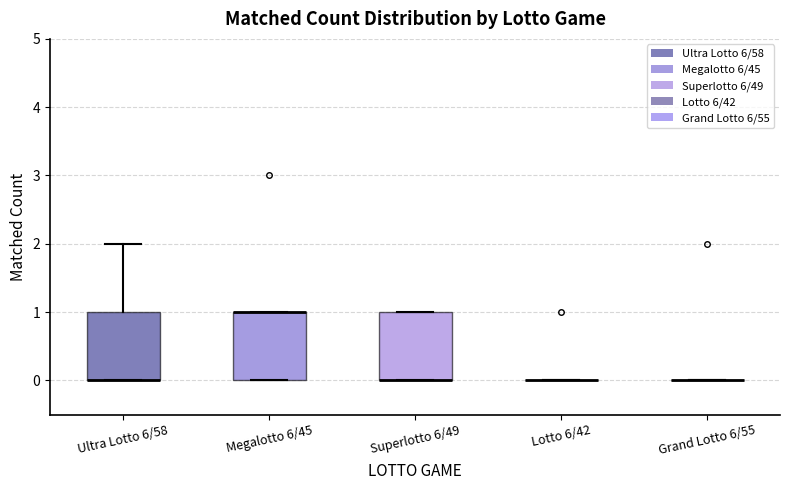

Where is the lower edge of the box for Megalotto 6/45 on the y-axis? The values are not printed on the chart, so give them approximately, as read against the axis.

0